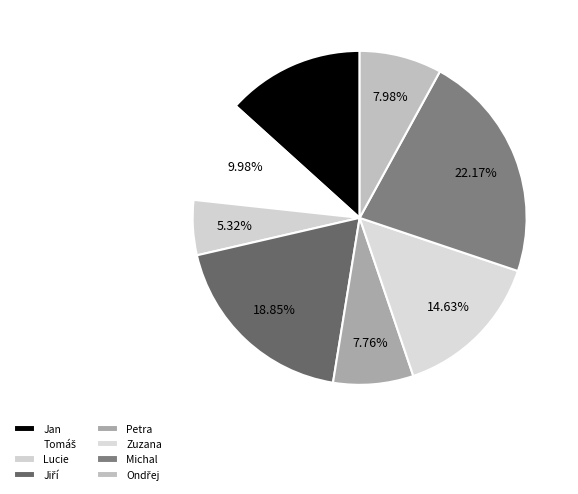

Which category has the smallest portion of the pie?

Lucie